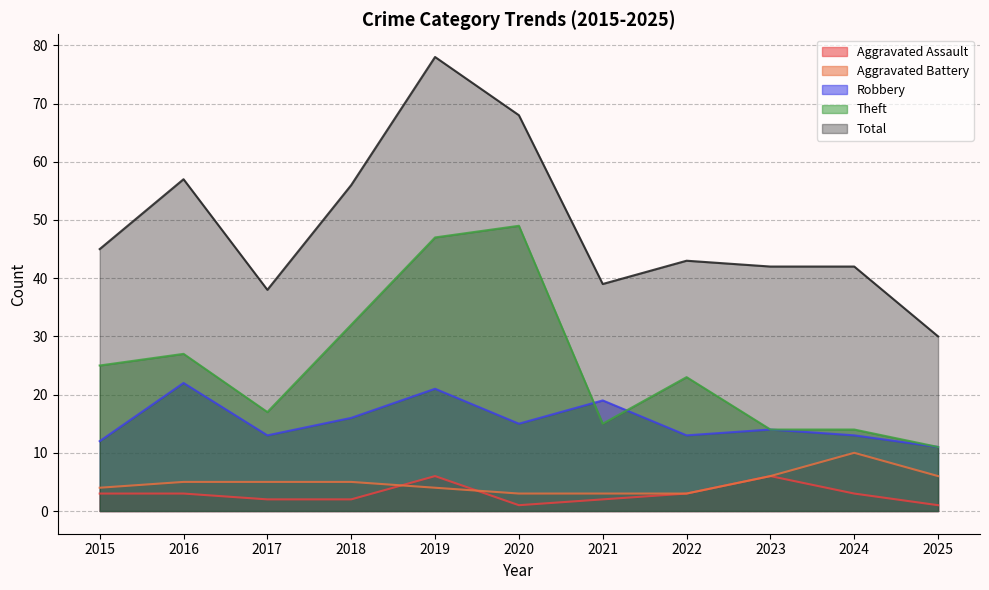

Which series changed the most between 2019 and 2021?

Total